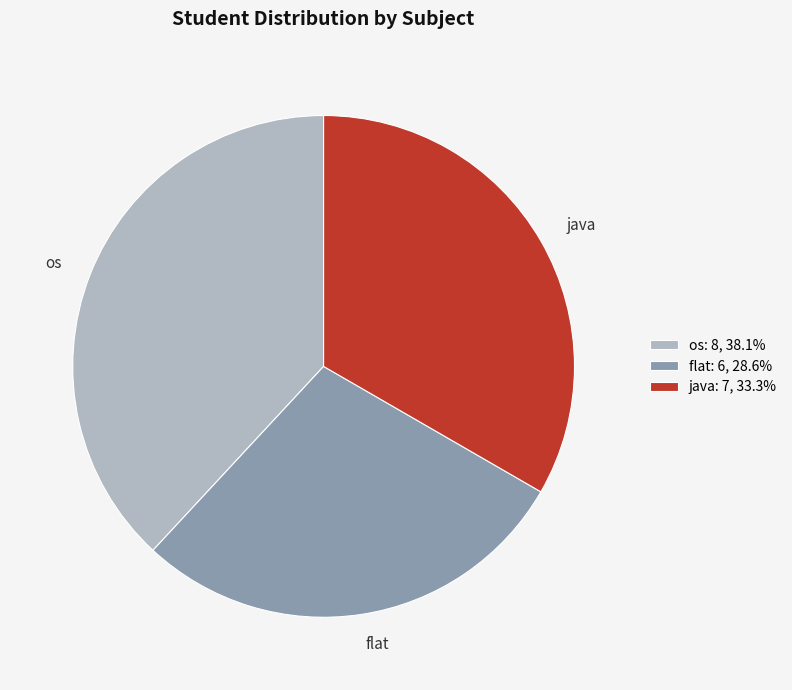

Do os and flat together represent more than half of the pie?

Yes